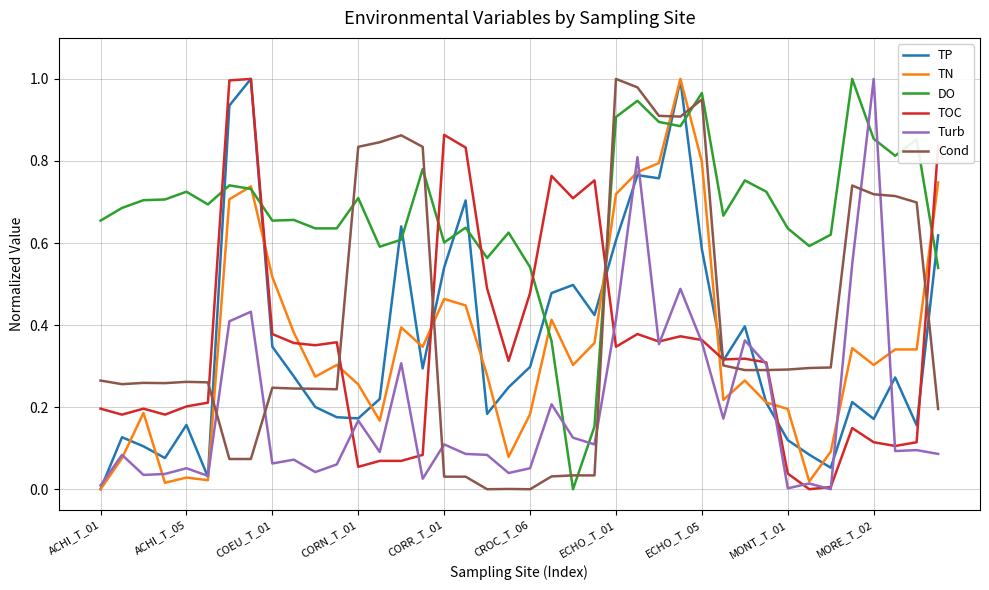

Which series has the largest total across all categories?

DO